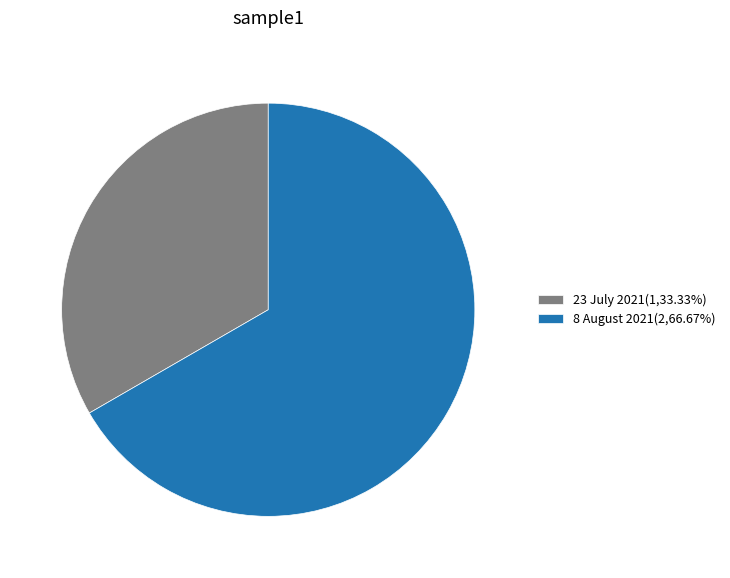

Rank the categories by value from lowest to highest.

23 July 2021, 8 August 2021